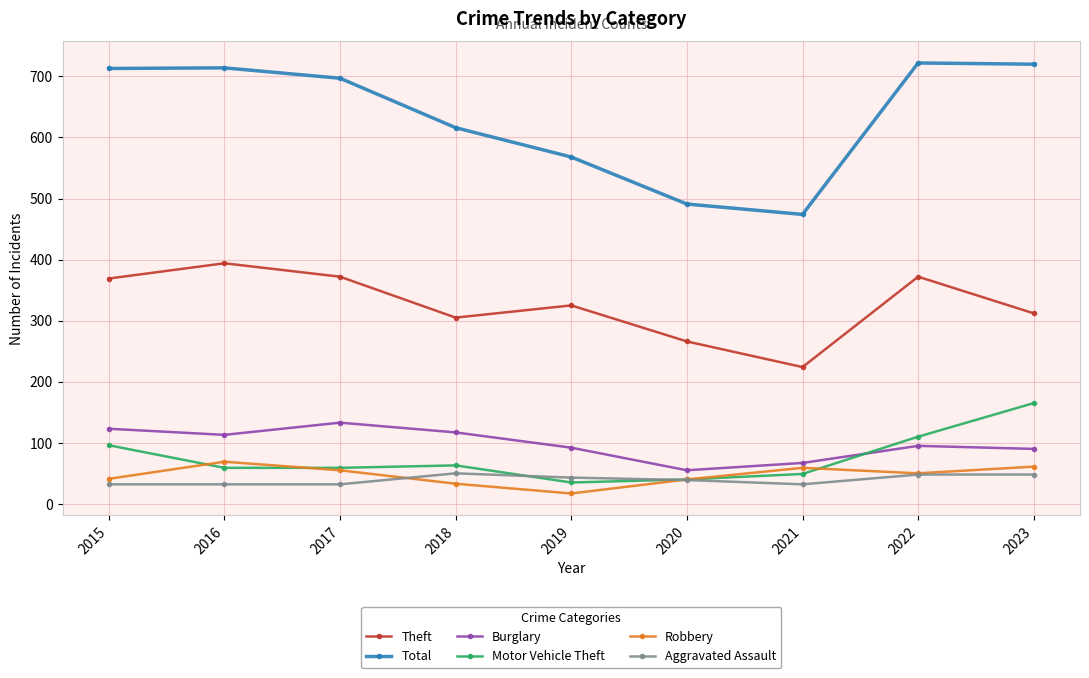

What is the minimum value for Motor Vehicle Theft?

35